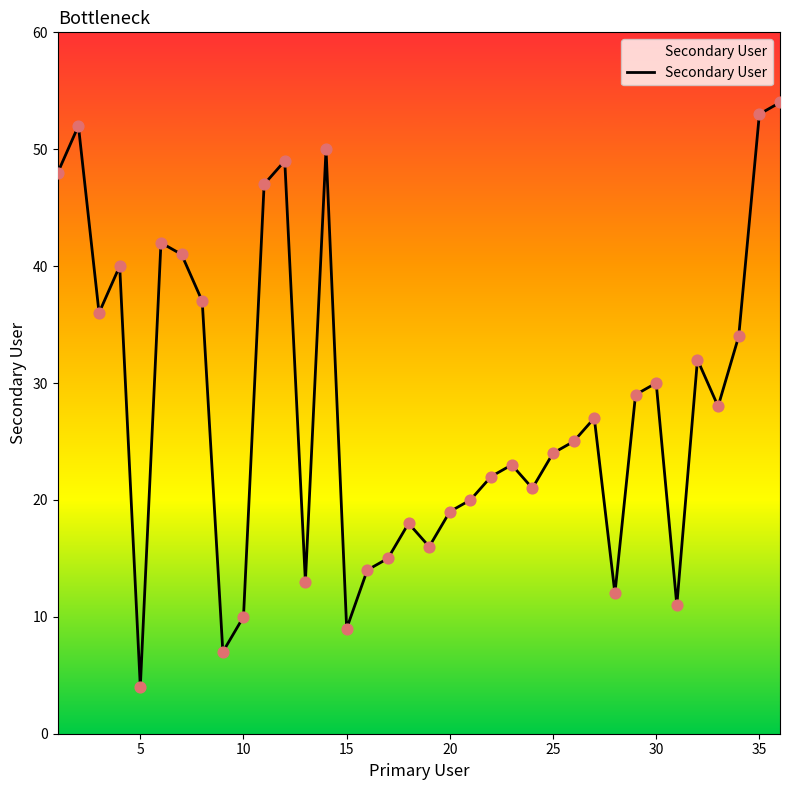

What is the smallest value displayed?

4